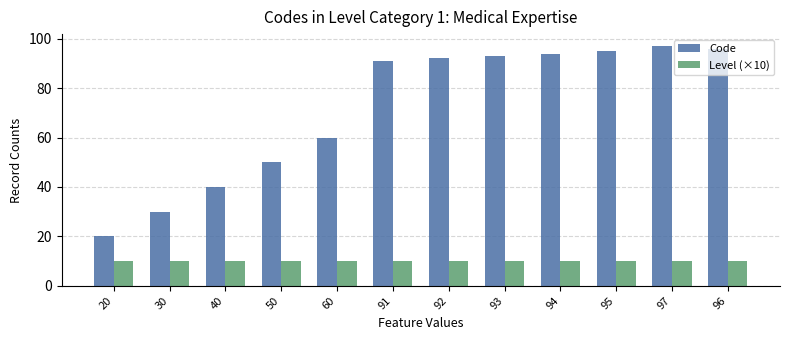

Rank the series by their maximum value, from highest to lowest.

Code, Level (×10)